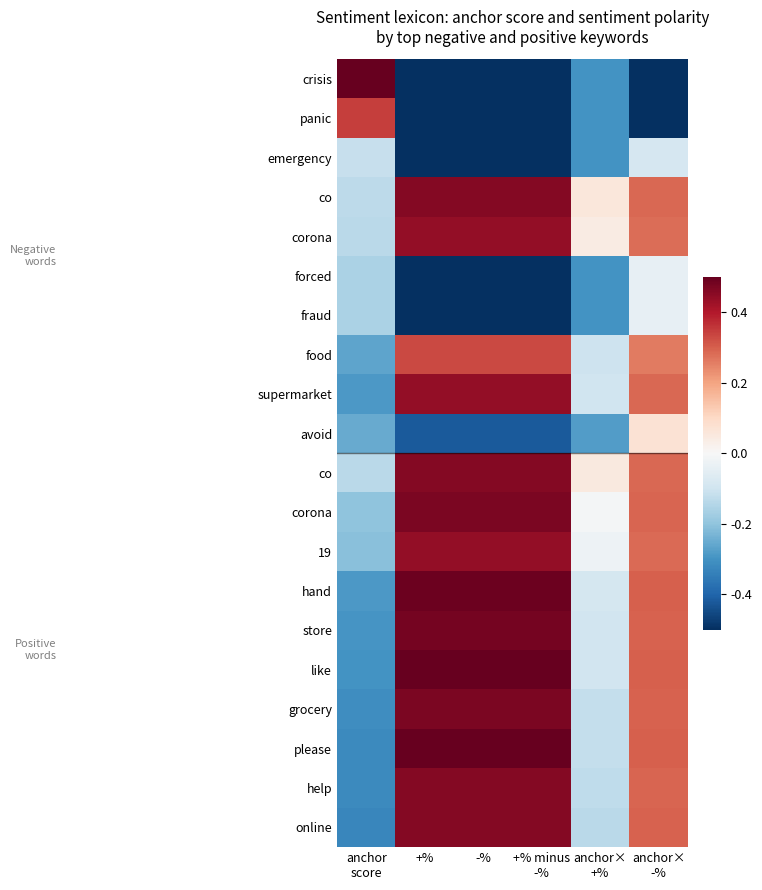

What is the greatest value displayed?

0.5